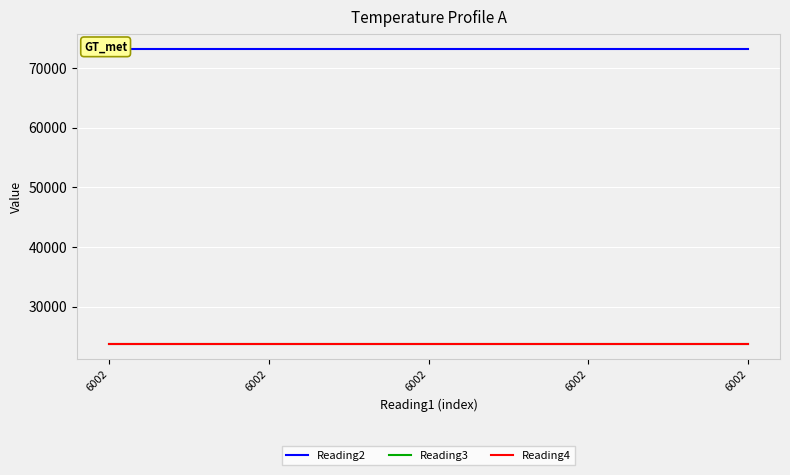

True or false: Reading2 and Reading3 cross at least once.

False